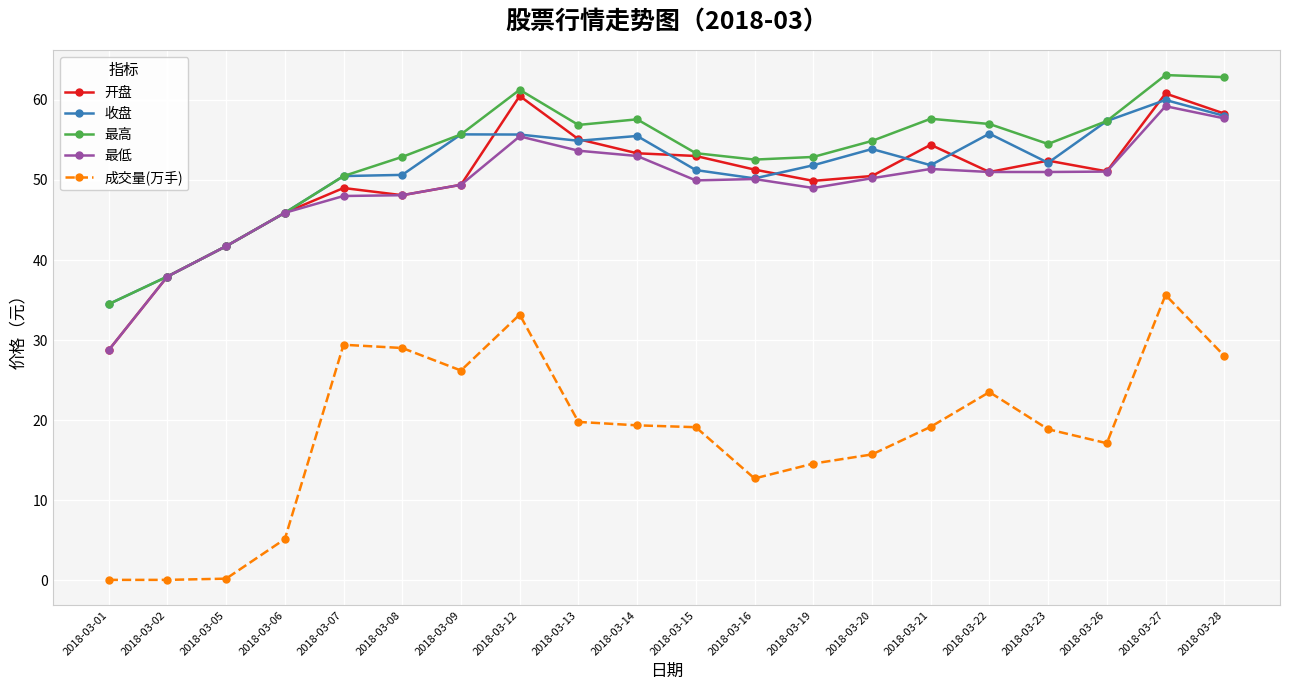

What is the value of the 收盘 point at the 18th from the left?

57.4